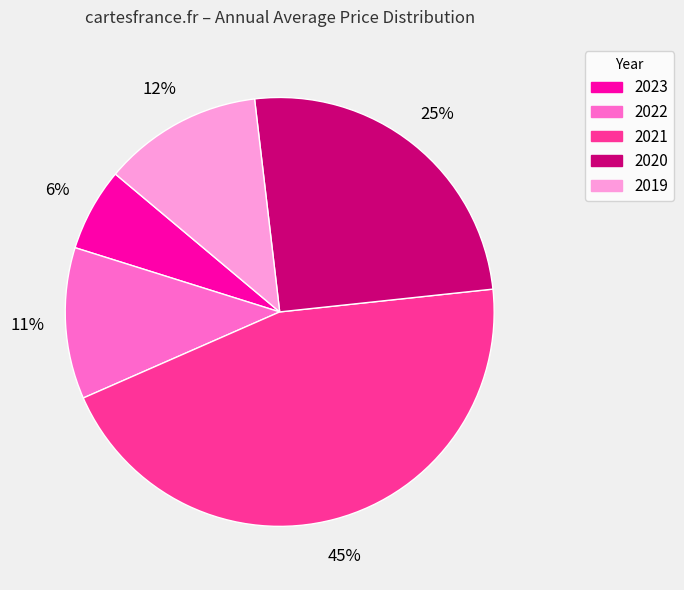

Rank the categories by value from highest to lowest.

2021, 2020, 2019, 2022, 2023